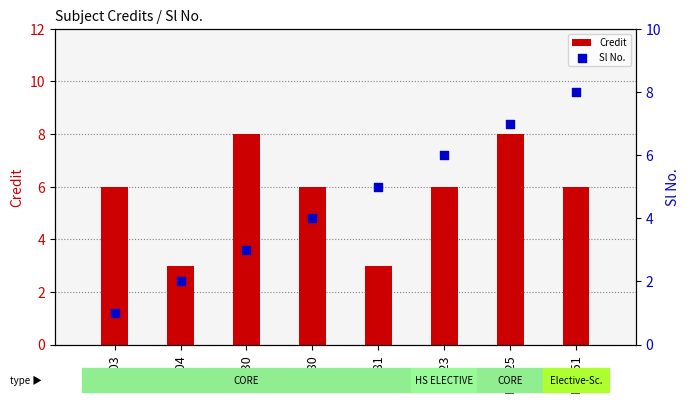

Which series contains the lowest Y value?

Sl No.